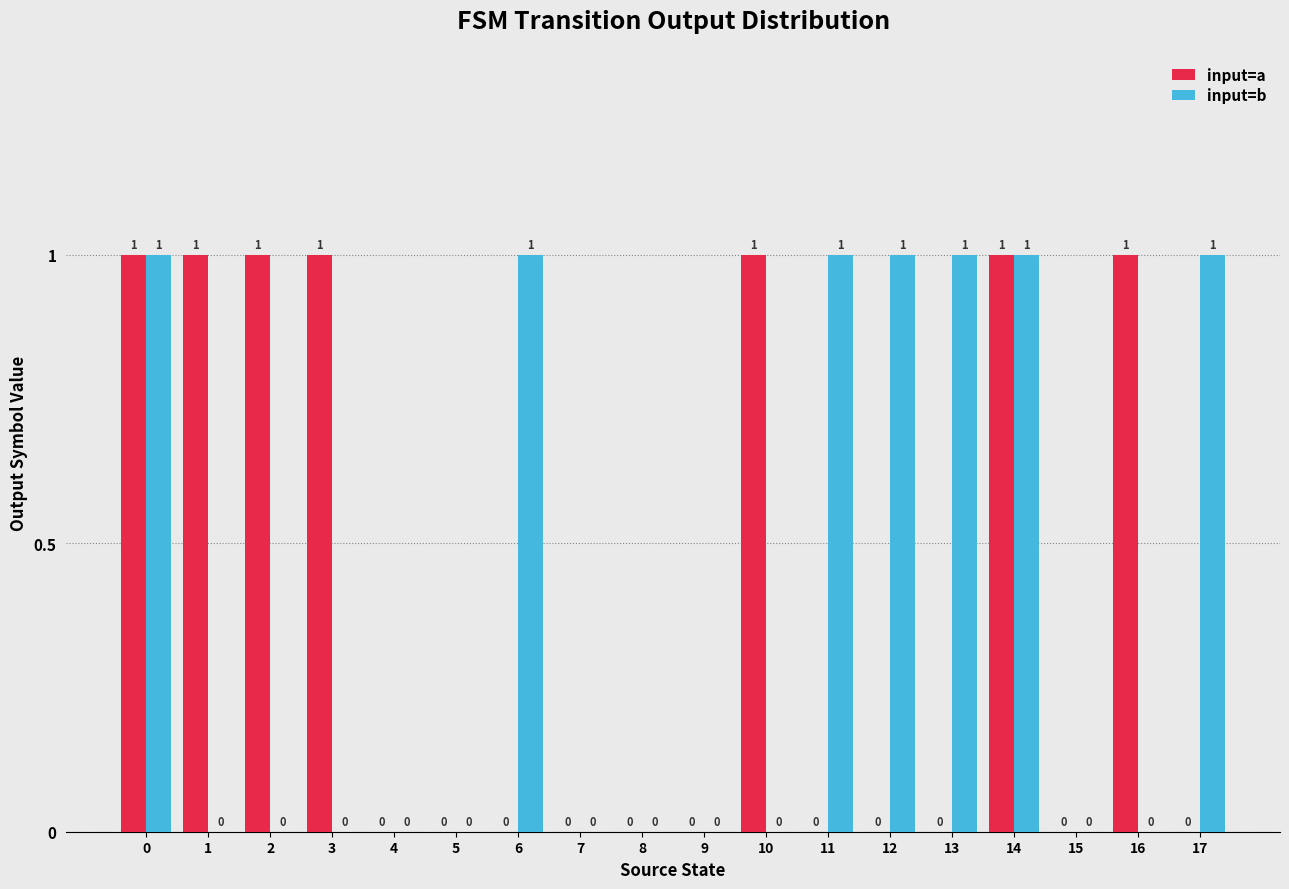

Between 3 and 4, which series saw the biggest shift?

input=a